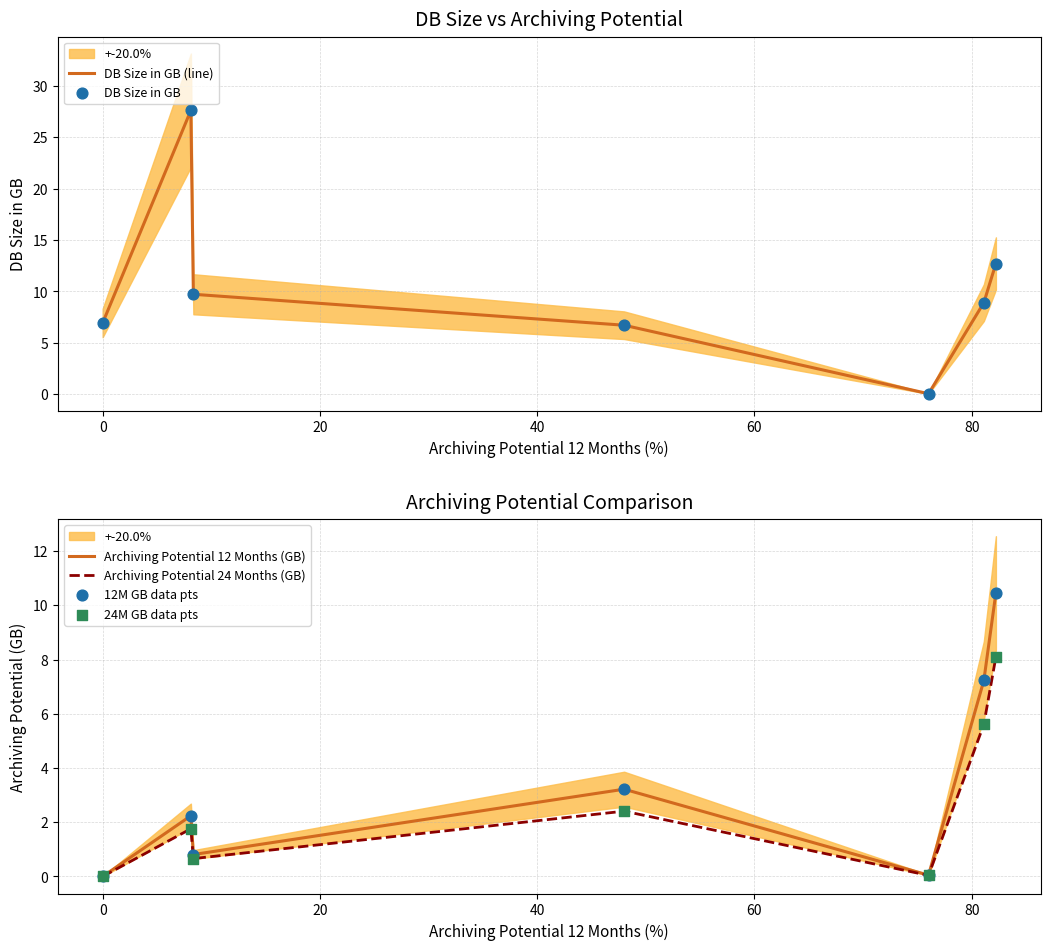

Which series contains the highest Y value?

DB Size in GB (line)